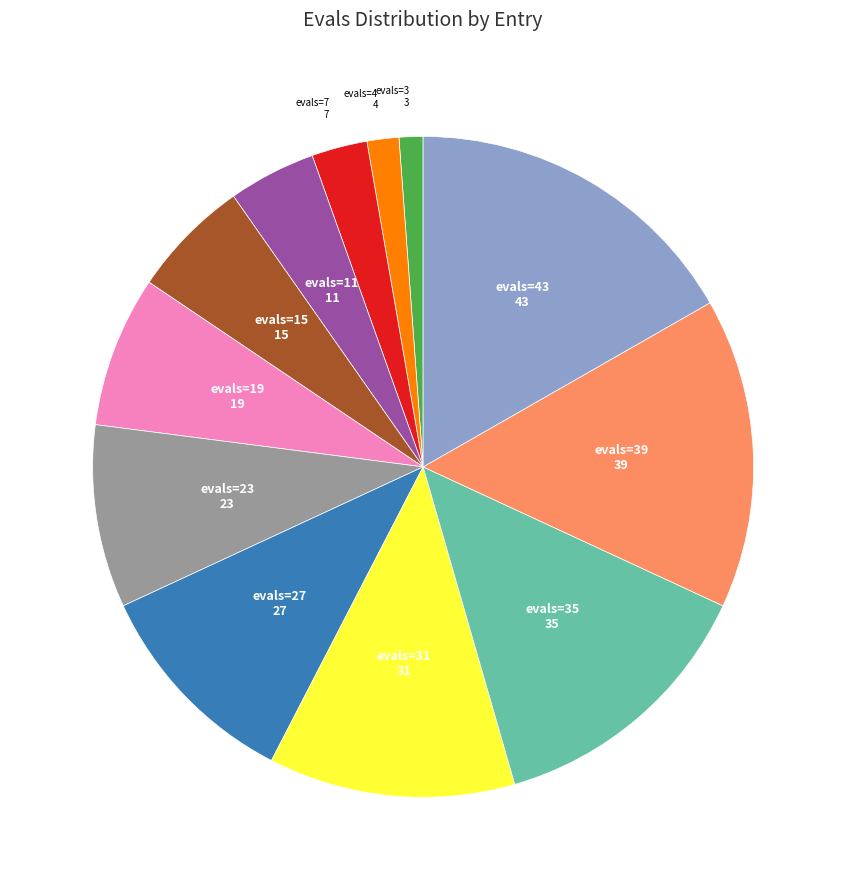

Is there a majority slice in this chart?

No